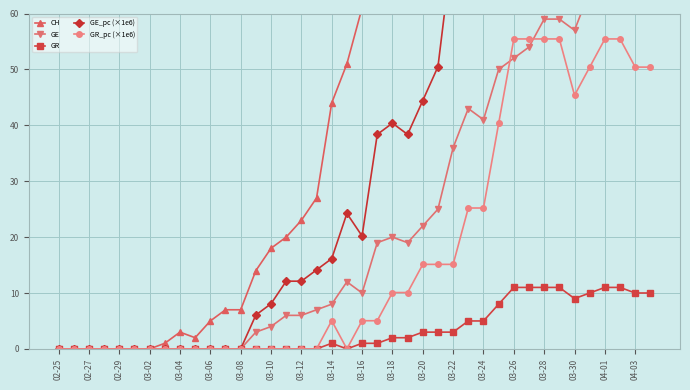

What is the difference between the second highest and minimum values in the GE_pc (×1e6) series?

129.2